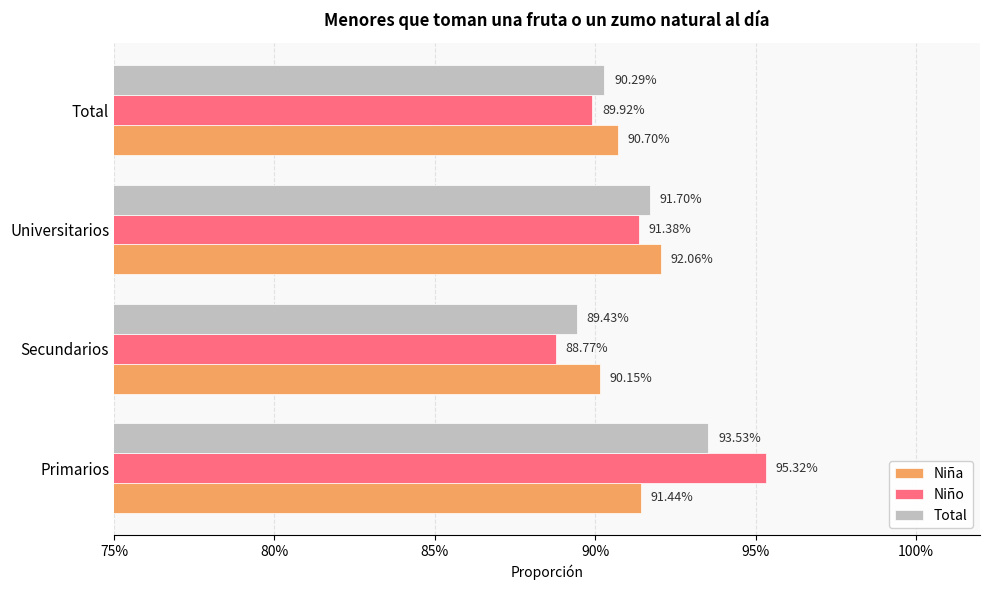

What is the sum of all Niño values?

3.7